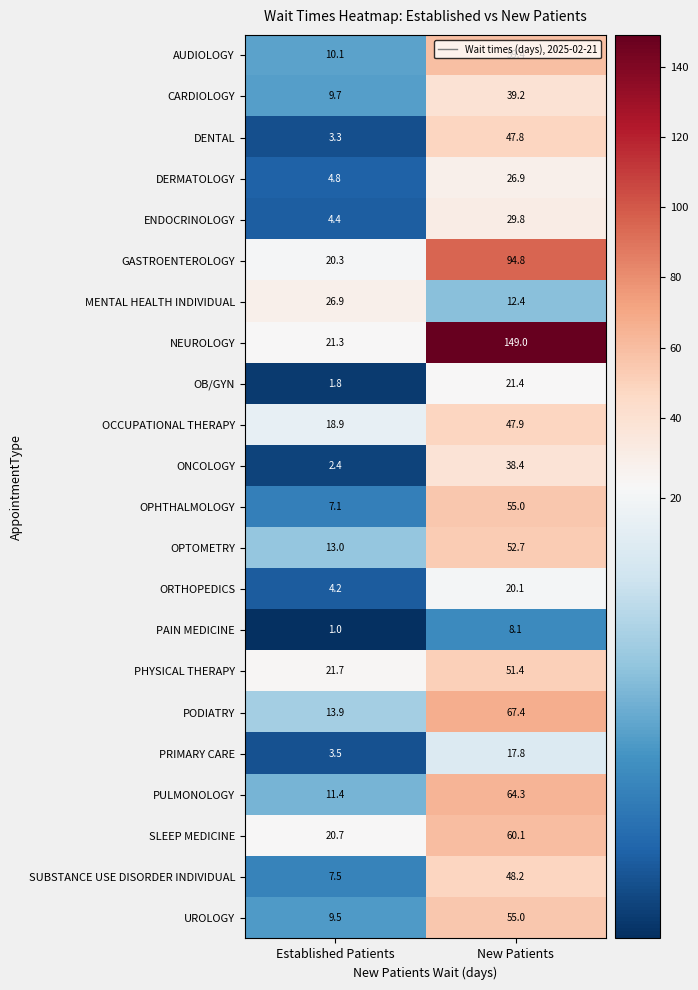

Rank the series at Established Patients from highest to lowest value.

MENTAL HEALTH INDIVIDUAL, PHYSICAL THERAPY, NEUROLOGY, SLEEP MEDICINE, GASTROENTEROLOGY, OCCUPATIONAL THERAPY, PODIATRY, OPTOMETRY, PULMONOLOGY, AUDIOLOGY, CARDIOLOGY, UROLOGY, SUBSTANCE USE DISORDER INDIVIDUAL, OPHTHALMOLOGY, DERMATOLOGY, ENDOCRINOLOGY, ORTHOPEDICS, PRIMARY CARE, DENTAL, ONCOLOGY, OB/GYN, PAIN MEDICINE